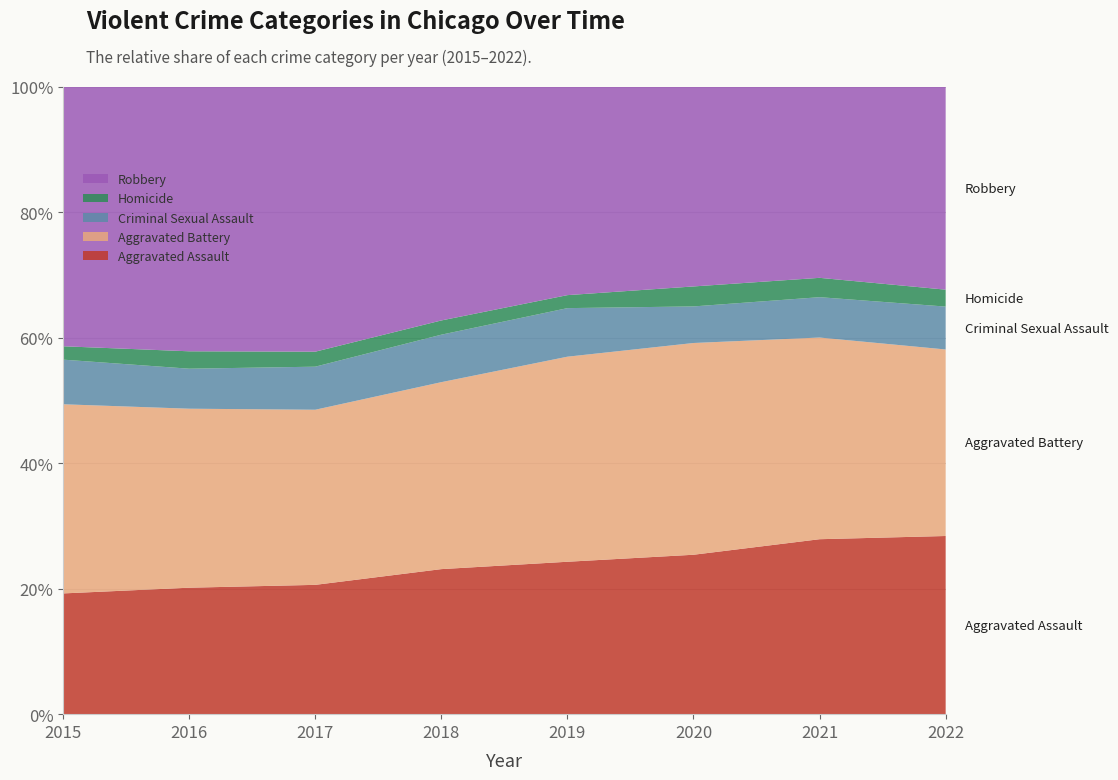

Reading left to right, list all the values displayed in this chart.

Aggravated Assault: 4480	5712	5793	6001	5840	6263	7242	4328
Aggravated Battery: 7018	8085	7845	7735	7857	8319	8348	4531
Criminal Sexual Assault: 1656	1807	1929	1964	1861	1437	1670	1042
Homicide: 496	786	672	589	498	785	801	411
Robbery: 9638	11960	11880	9679	7994	7855	7920	4935